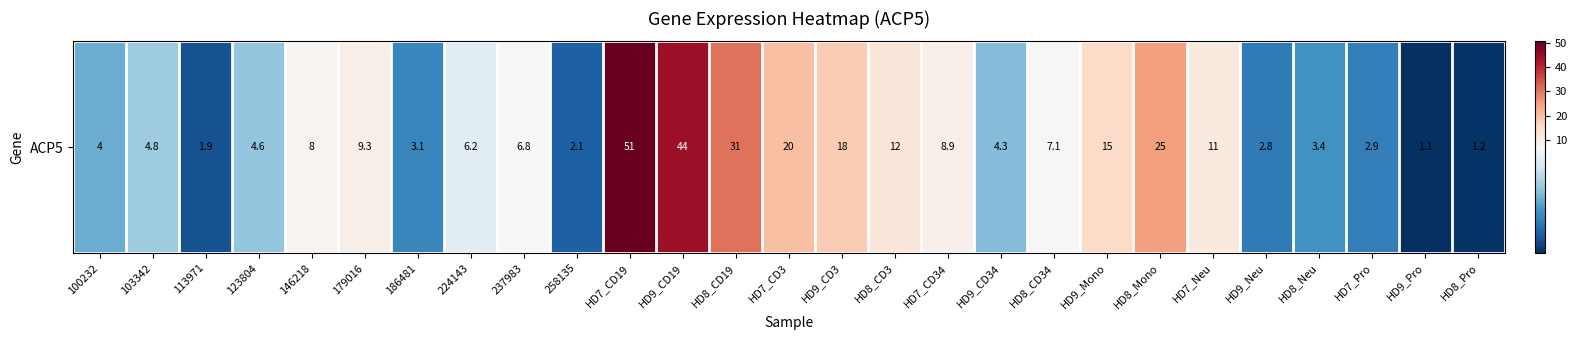

True or false: the data shows 2.8 at 123804.

False